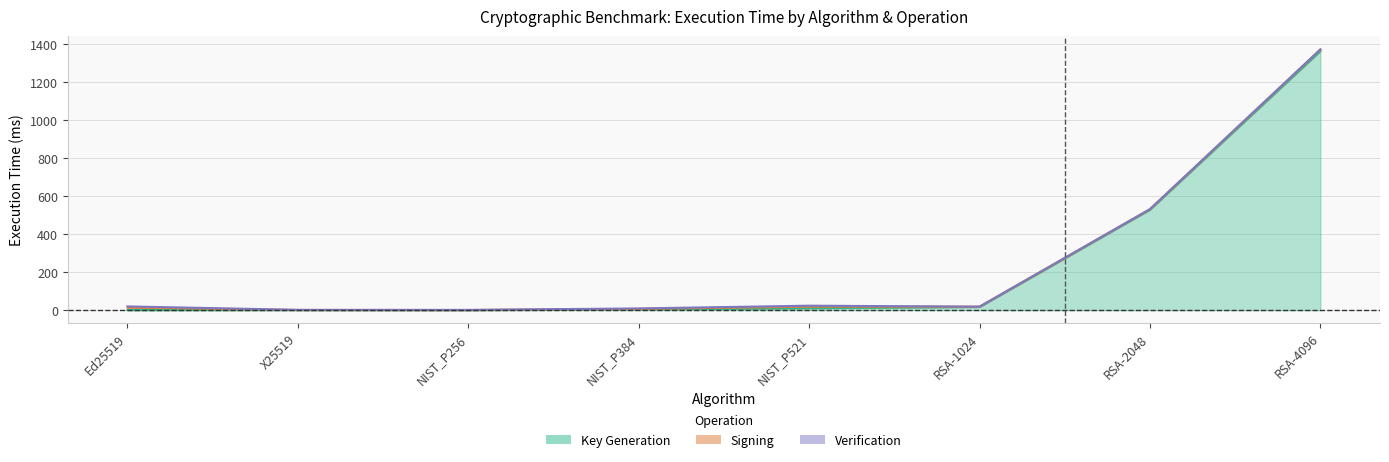

What is the value of the Key Generation point at the 8th from the left?

1364.8